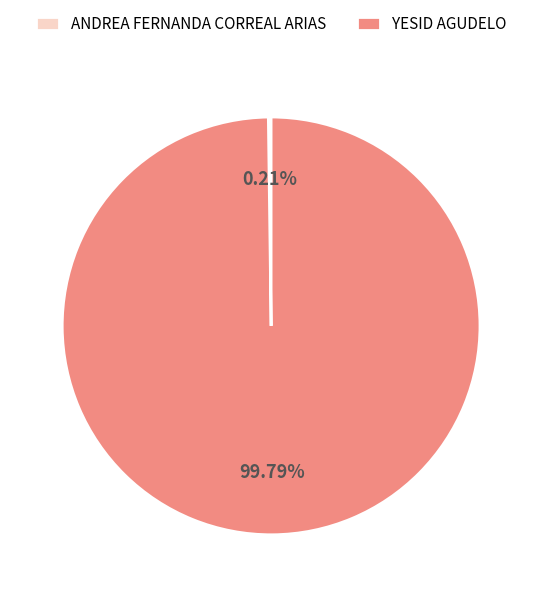

Is there any slice that represents more than half of the pie?

Yes